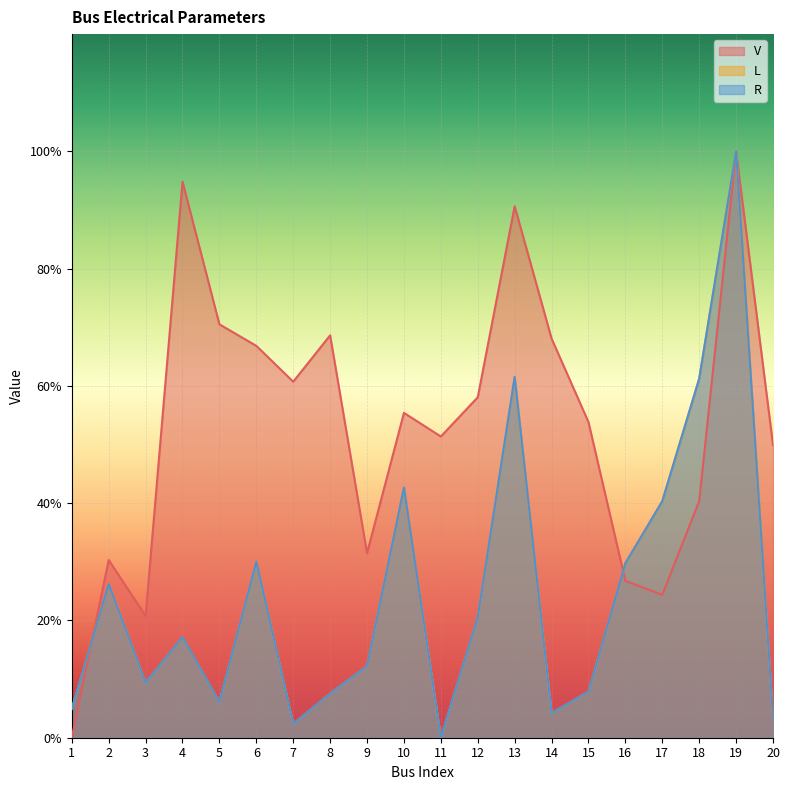

Between 16 and 11, which is larger?

11